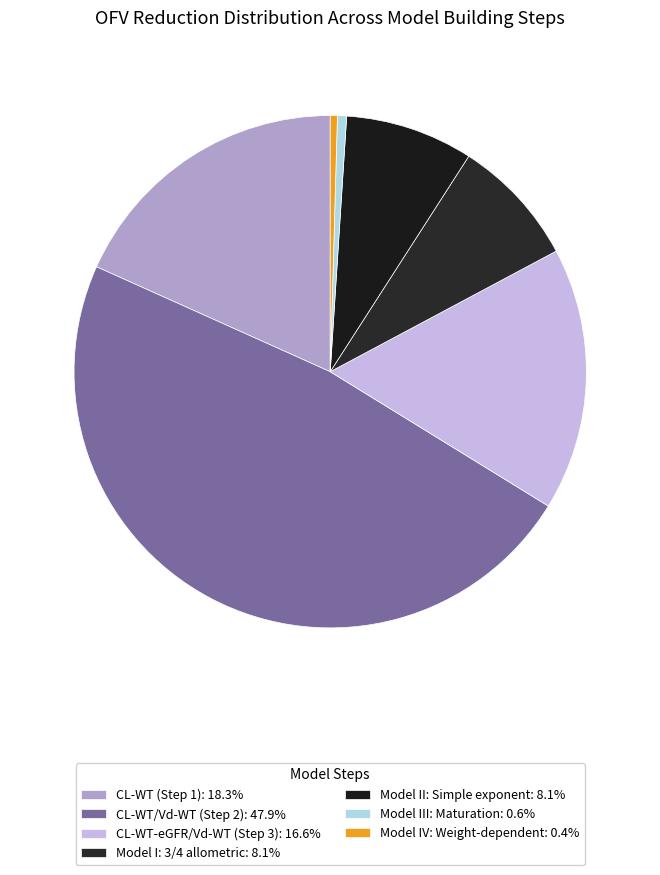

What percentage is the CL-WT-eGFR/Vd-WT (Step 3) slice, to the nearest percent?

17%